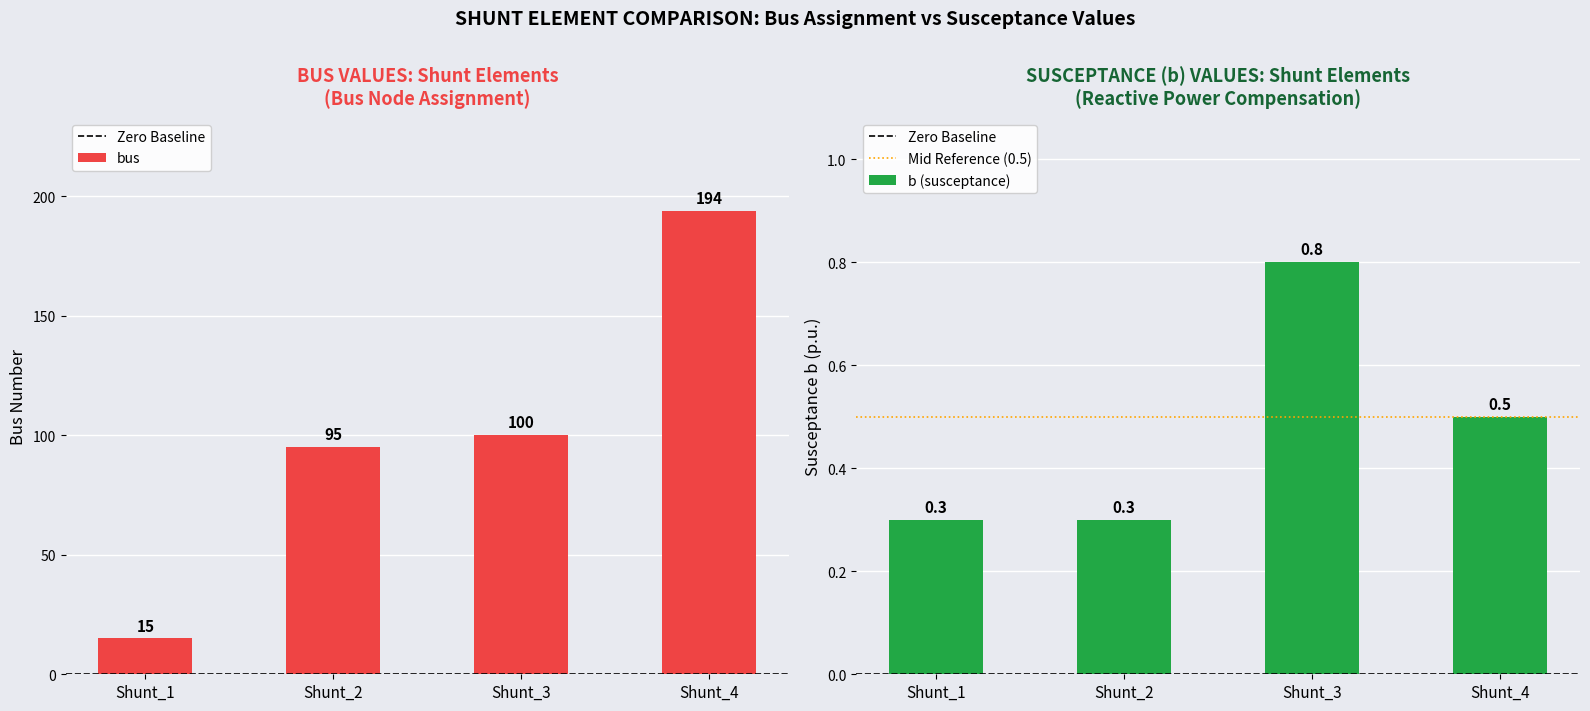

Count the number of categories in the chart.

4